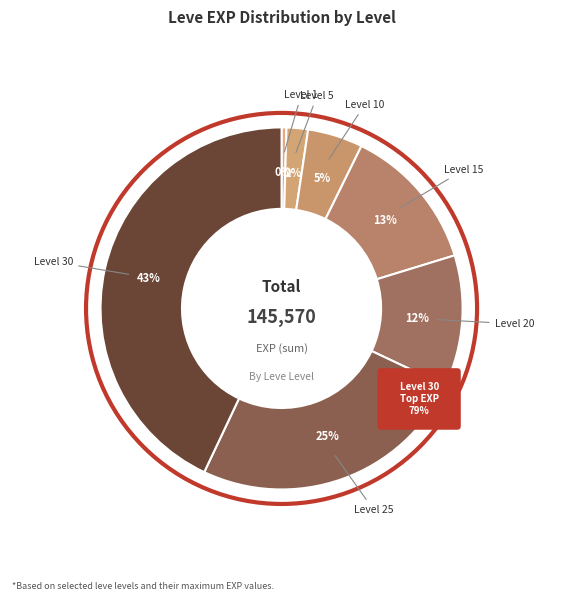

Does 10 account for over 50% of the chart?

No